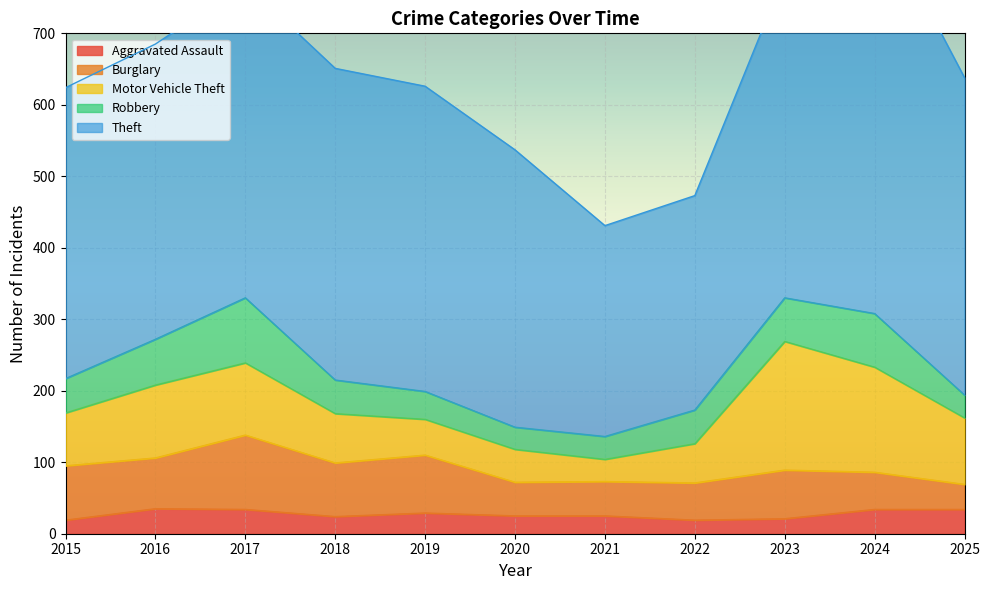

What is the spread (max minus min) of values at 2020?

363